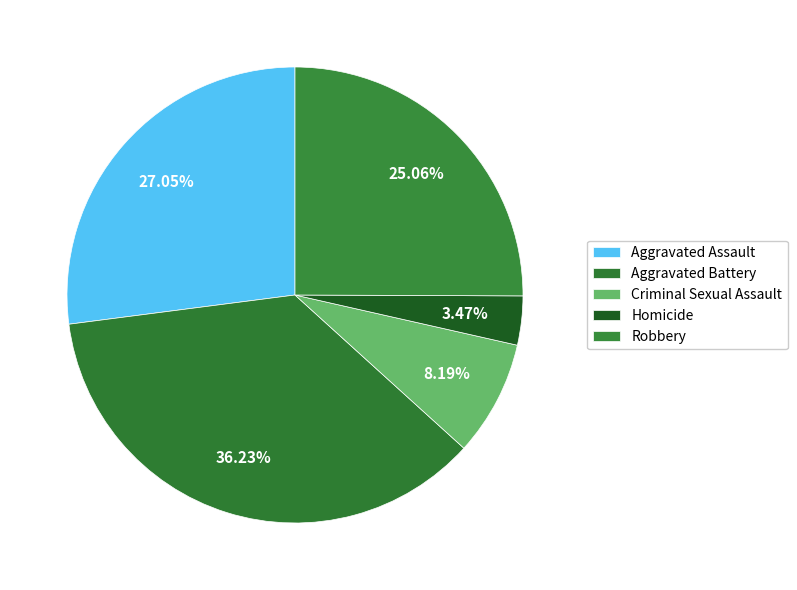

True or false: Aggravated Assault accounts for 35% of the total.

False